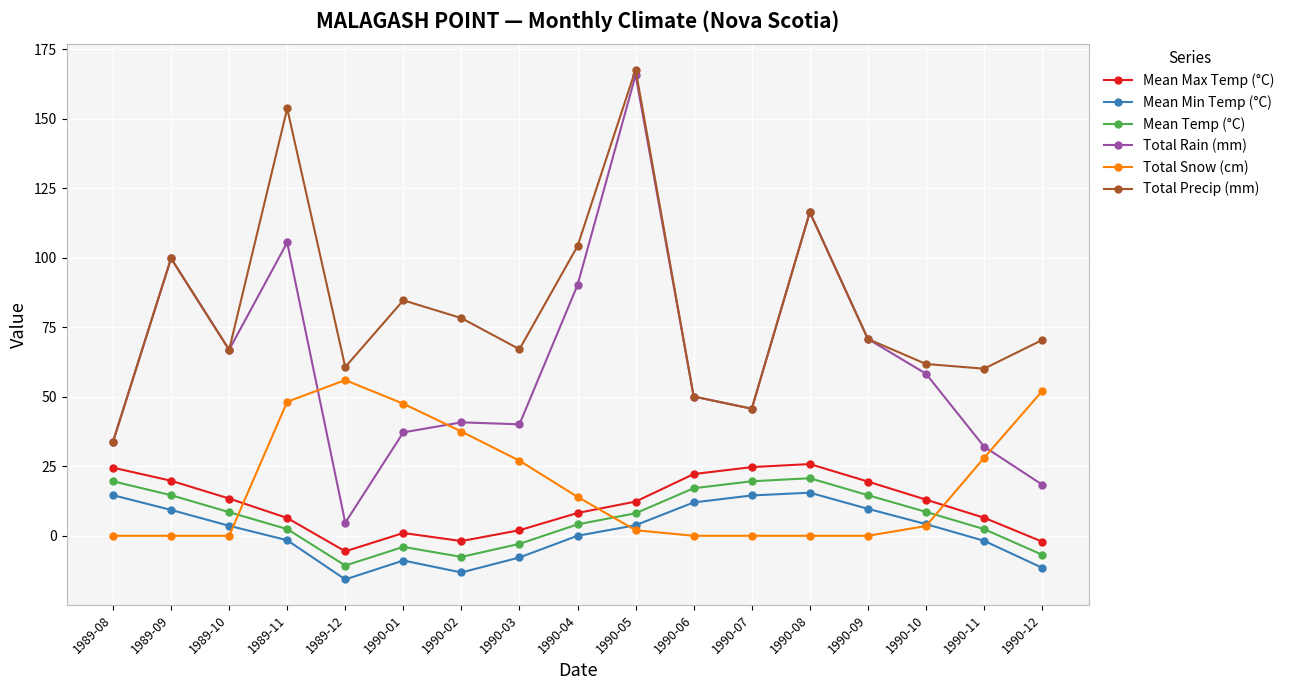

How many values in the Total Precip (mm) series are below 70?

8